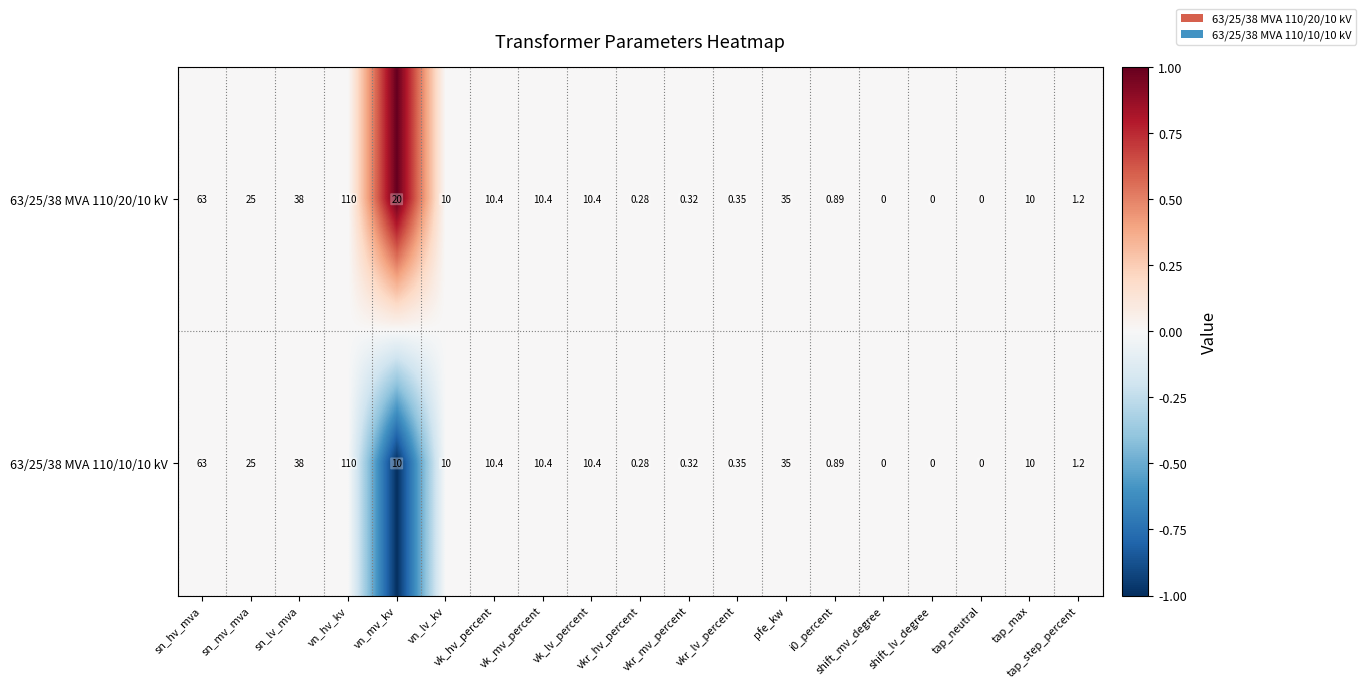

List the series in order of their overall mean, lowest first.

63/25/38 MVA 110/10/10 kV, 63/25/38 MVA 110/20/10 kV